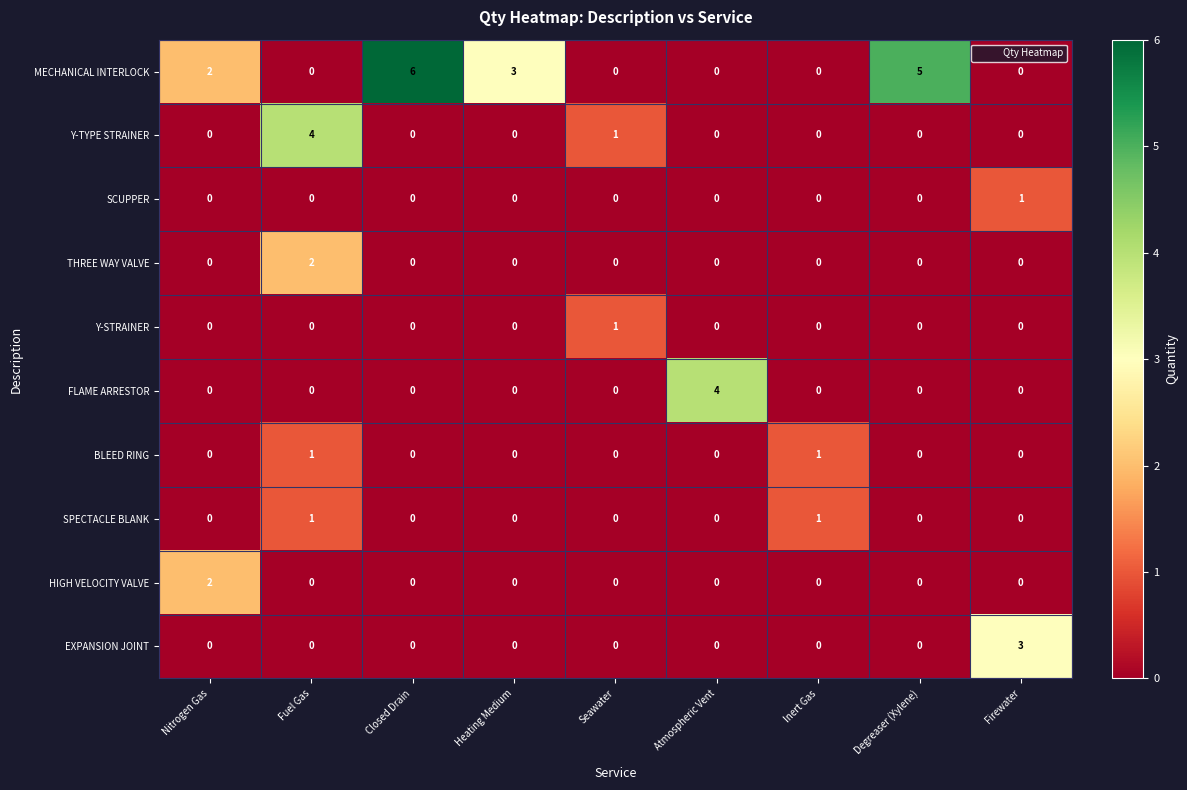

Where is Y-TYPE STRAINER nearest to the value 2?

Seawater